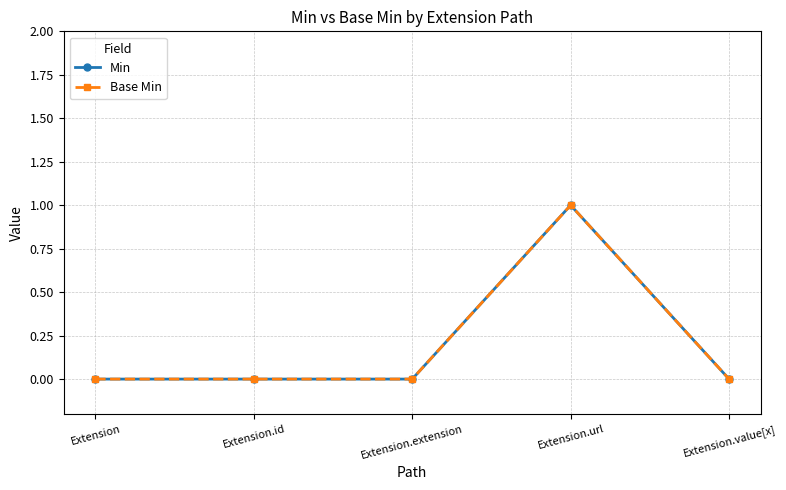

Does the chart have visible grid lines?

Yes